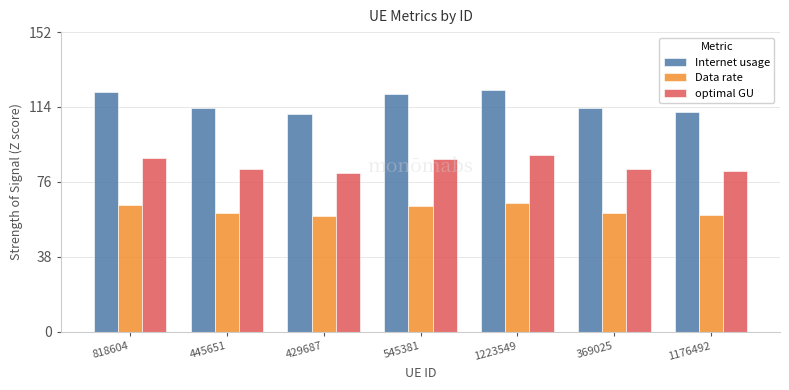

At how many categories does at least one series exceed 65?

7